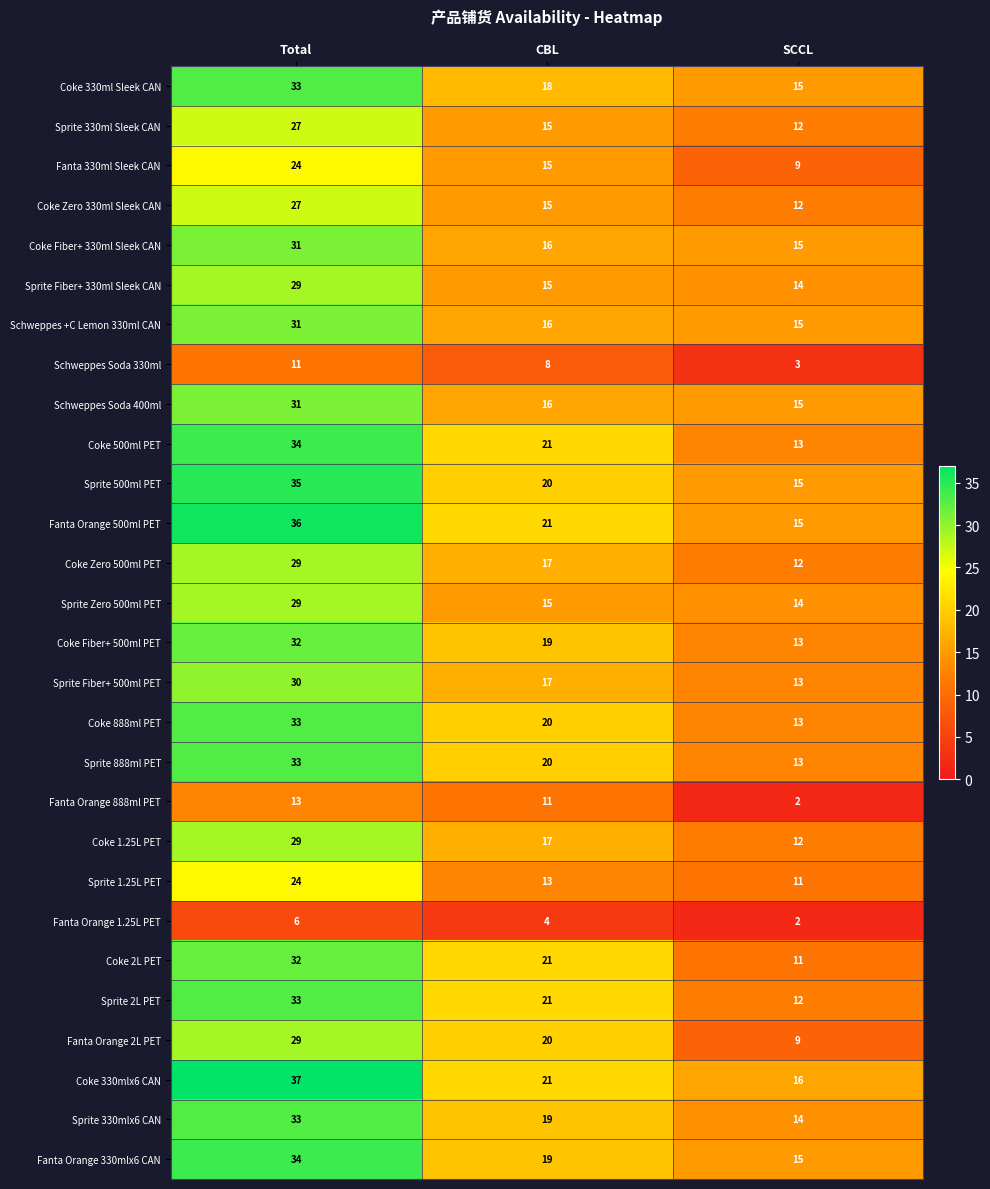

List the labels in order of Coke 1.25L PET value, smallest first.

SCCL, CBL, Total